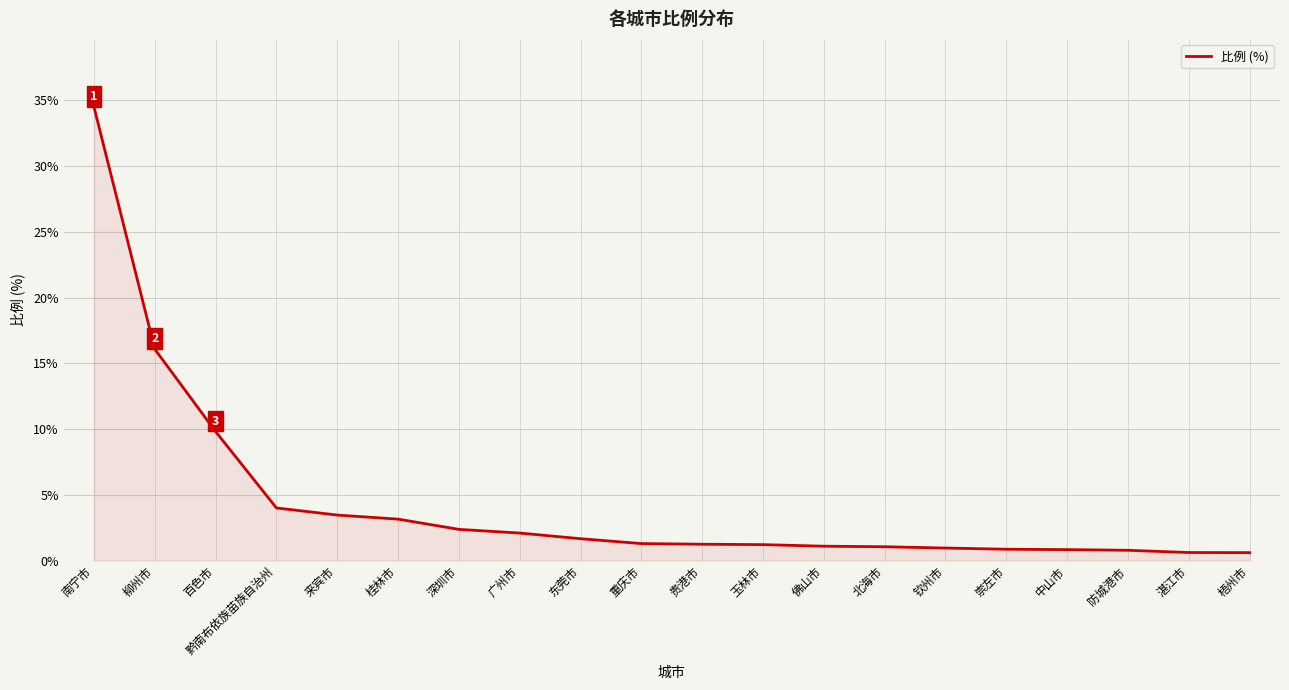

What is the difference between the maximum and minimum values?

33.9